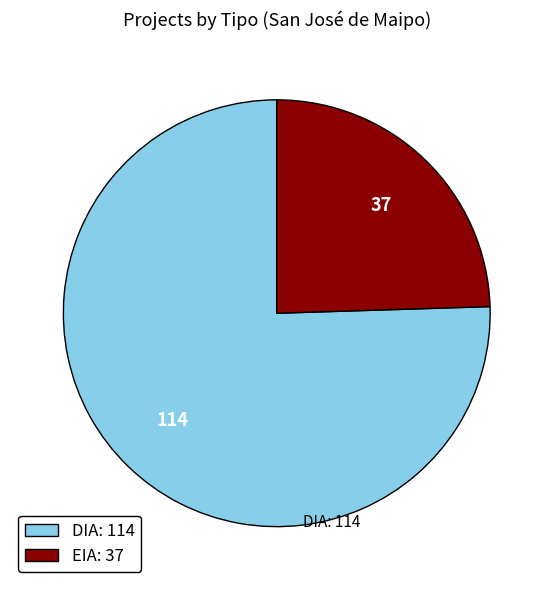

Is there a majority slice in this chart?

Yes